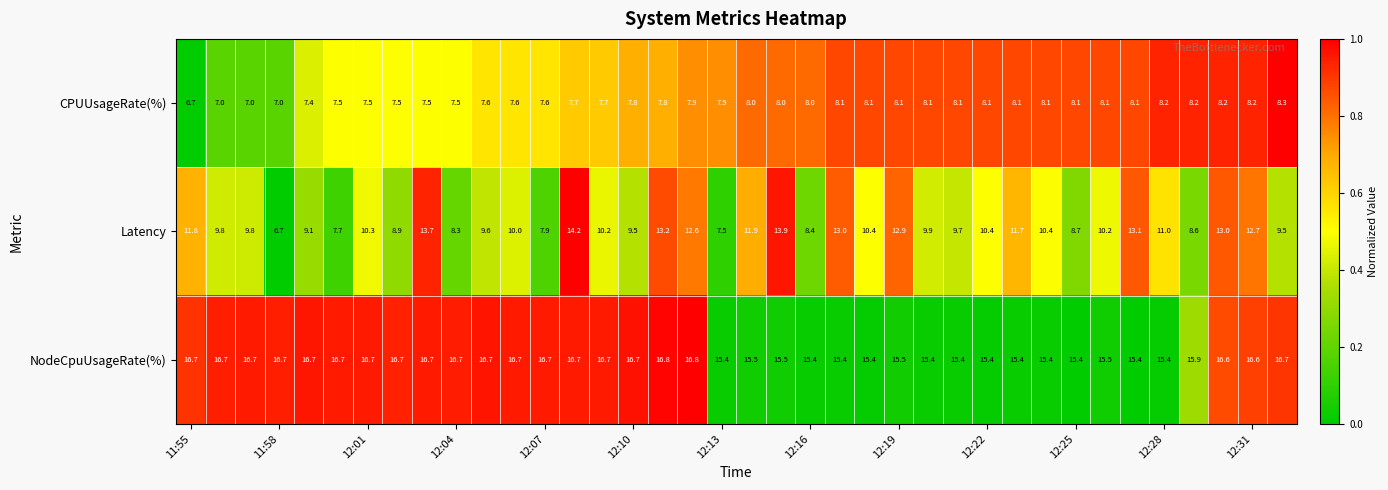

Rank the series by their average value, from highest to lowest.

NodeCpuUsageRate(%), Latency, CPUUsageRate(%)